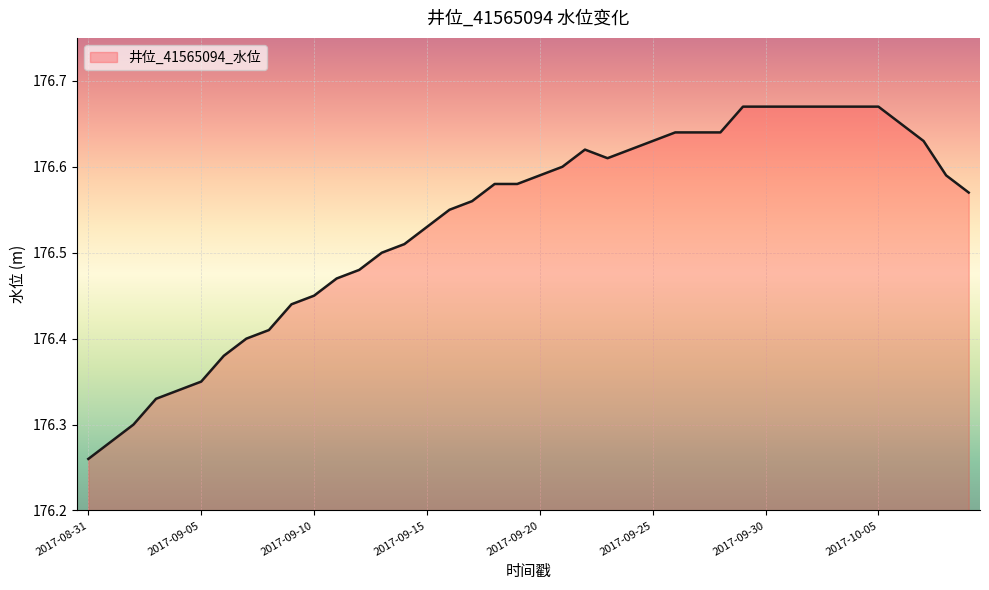

What is the difference between the maximum and minimum values?

0.4